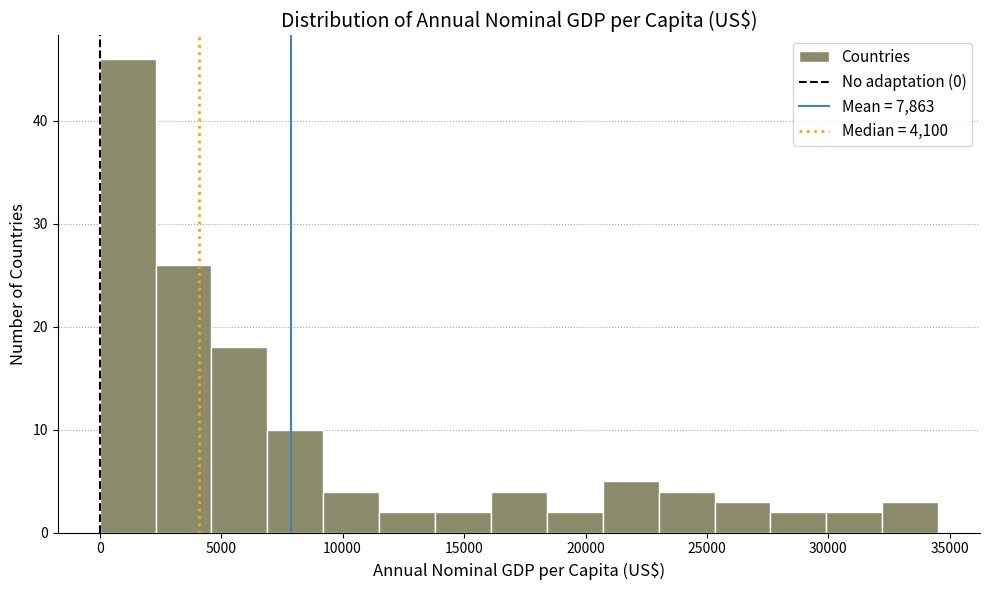

Reading left to right, transcribe this chart: for each bar, give the range it covers on the x-axis and its height. Neither the bar edges nor the heights are printed on the chart, so give them approximately, as read against the axes.

0 to 2500: 46
2500 to 4500: 26
4500 to 7000: 18
7000 to 9000: 10
9000 to 11500: 4
11500 to 14000: 2
14000 to 16000: 2
16000 to 18500: 4
18500 to 20500: 2
20500 to 23000: 5
23000 to 25500: 4
25500 to 27500: 3
27500 to 30000: 2
30000 to 32000: 2
32000 to 34500: 3